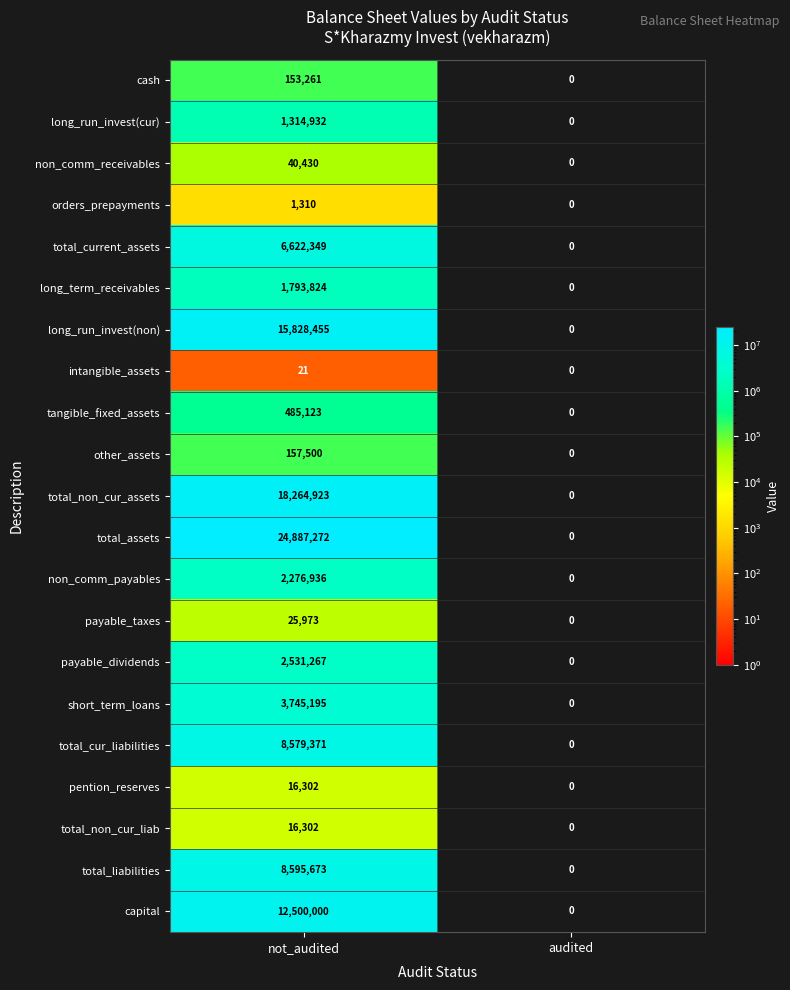

At which label is total_non_cur_assets closest to 9132461?

audited